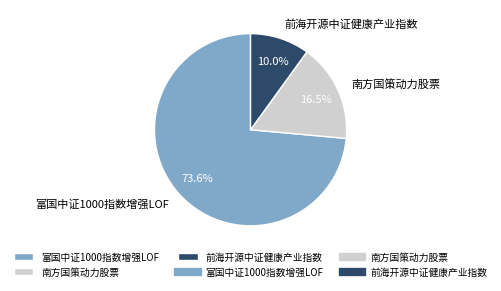

Count the number of slices in the pie.

3